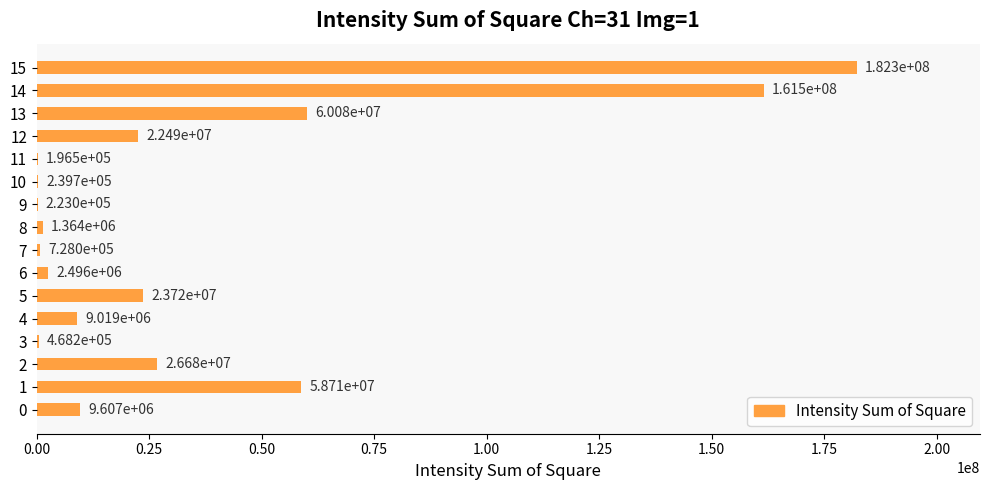

Read the value at 14, to the nearest 100.

161532000